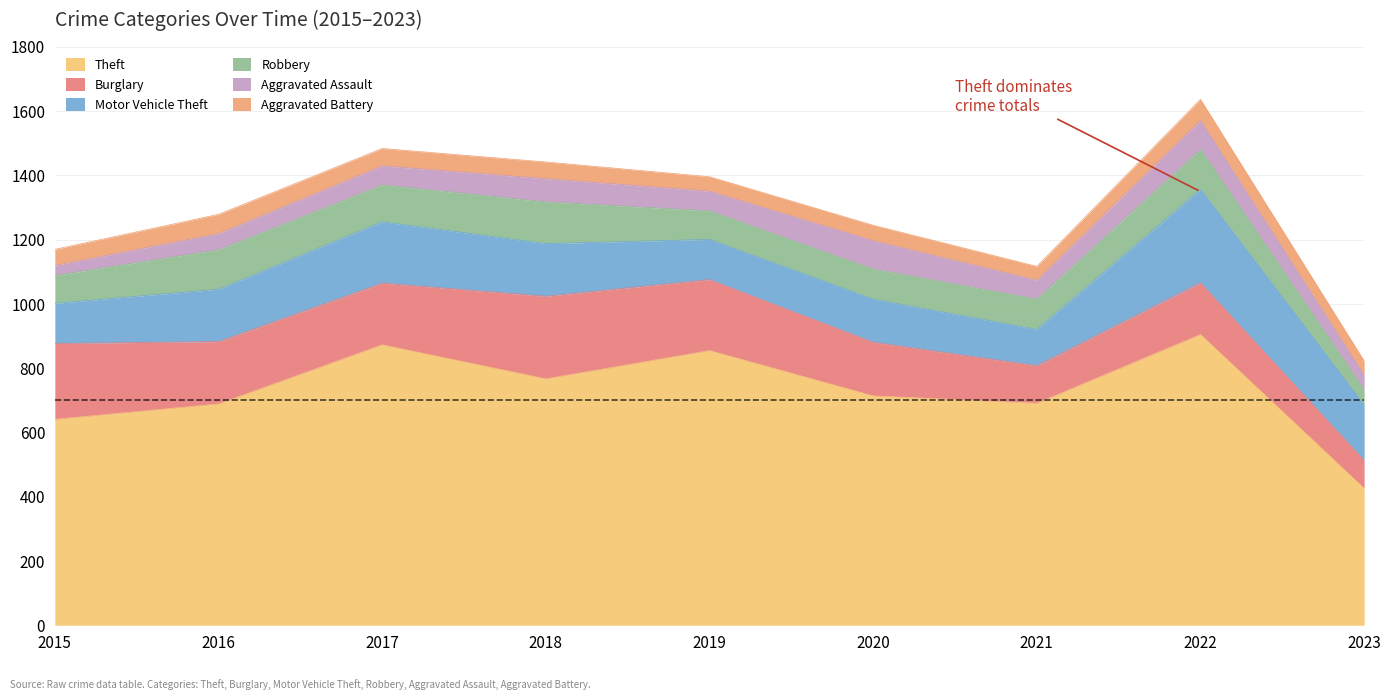

At which category does Burglary reach its first local peak?

2018